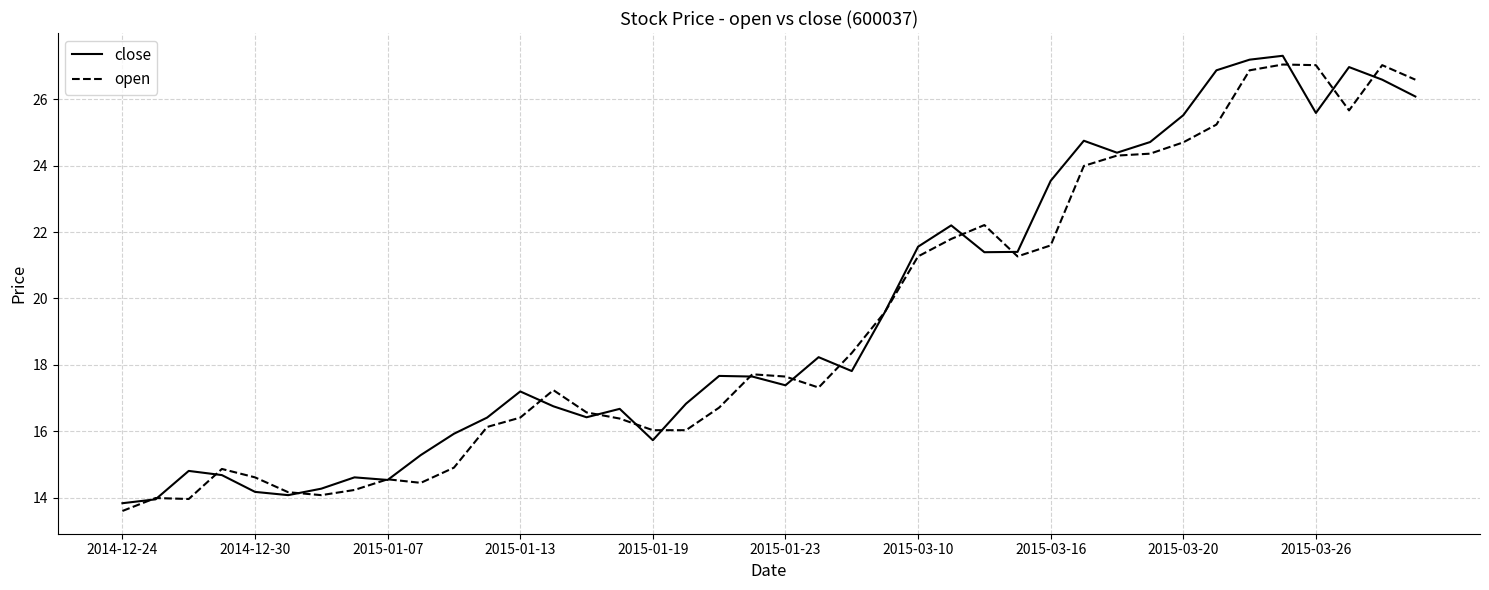

What is the maximum value for open?

27.0